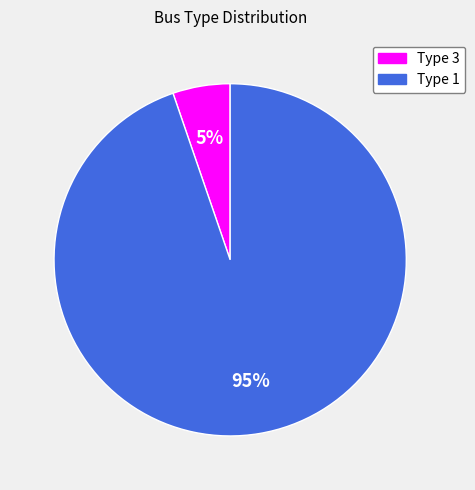

Between Type 3 and Type 1, which is larger?

Type 1